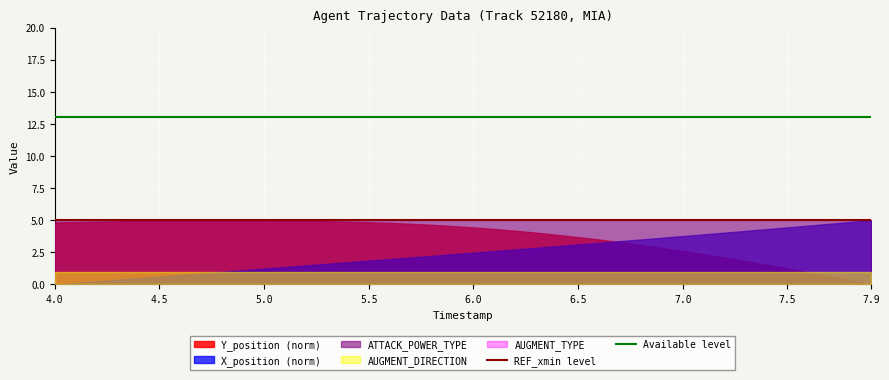

True or false: Available level and REF_xmin level cross at least once.

False